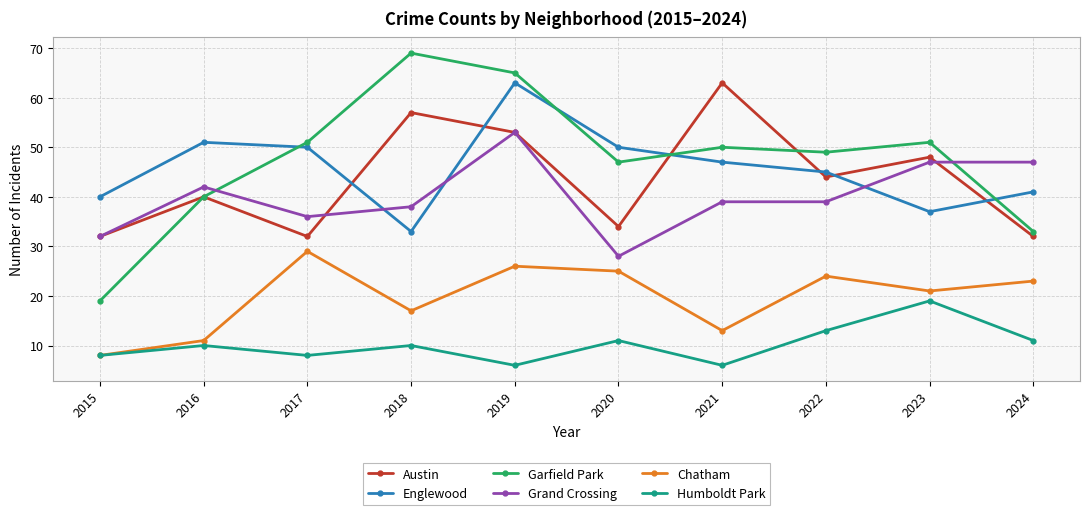

True or false: Austin has more than 0 points higher than both neighbors.

True